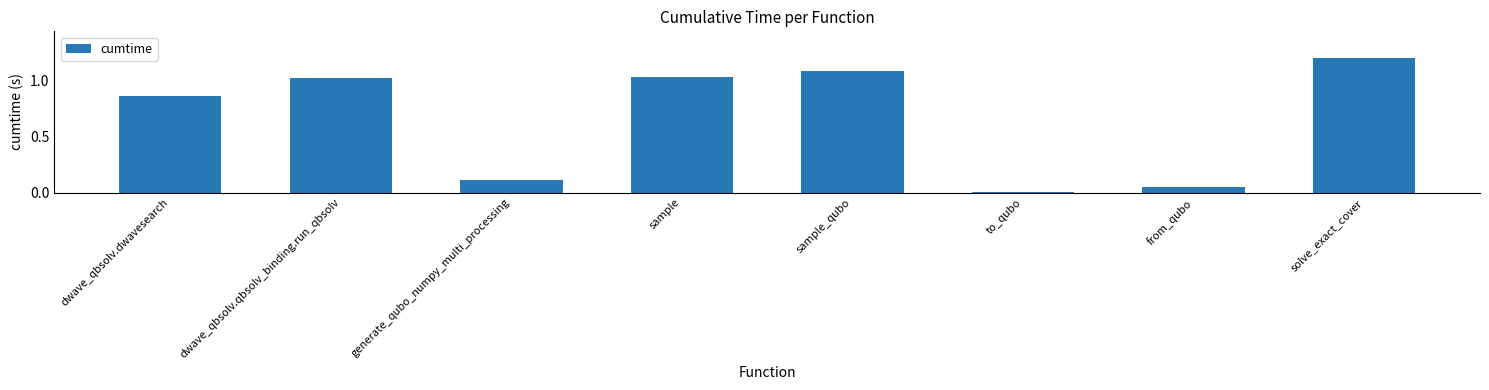

What is the change in value from dwave_qbsolv.qbsolv_binding.run_qbsolv to from_qubo?

-1.0